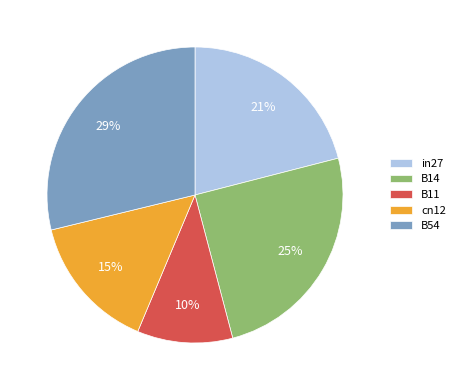

How many slices are in this pie chart?

5